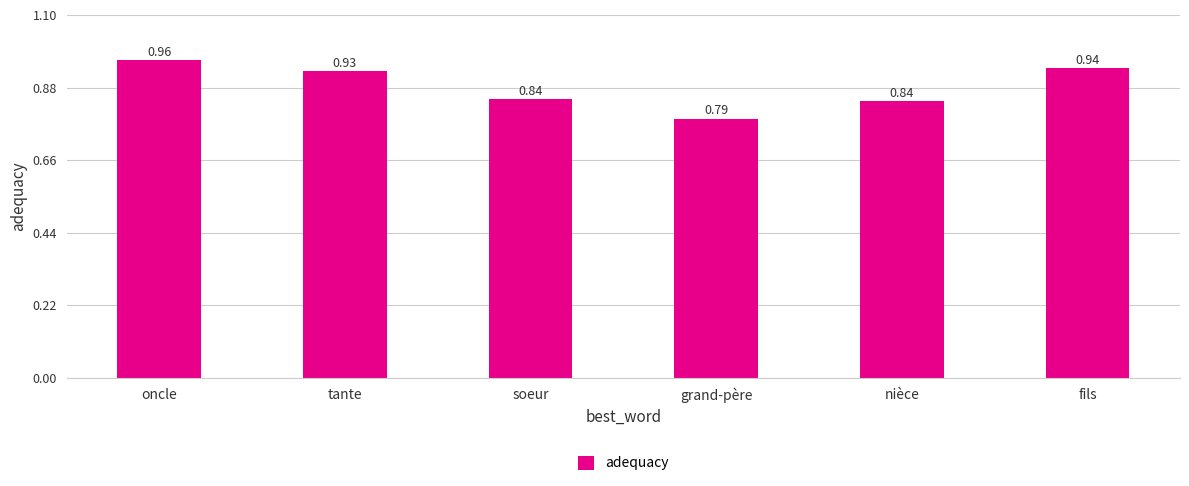

What is the label of the 2nd bar from the left?

tante